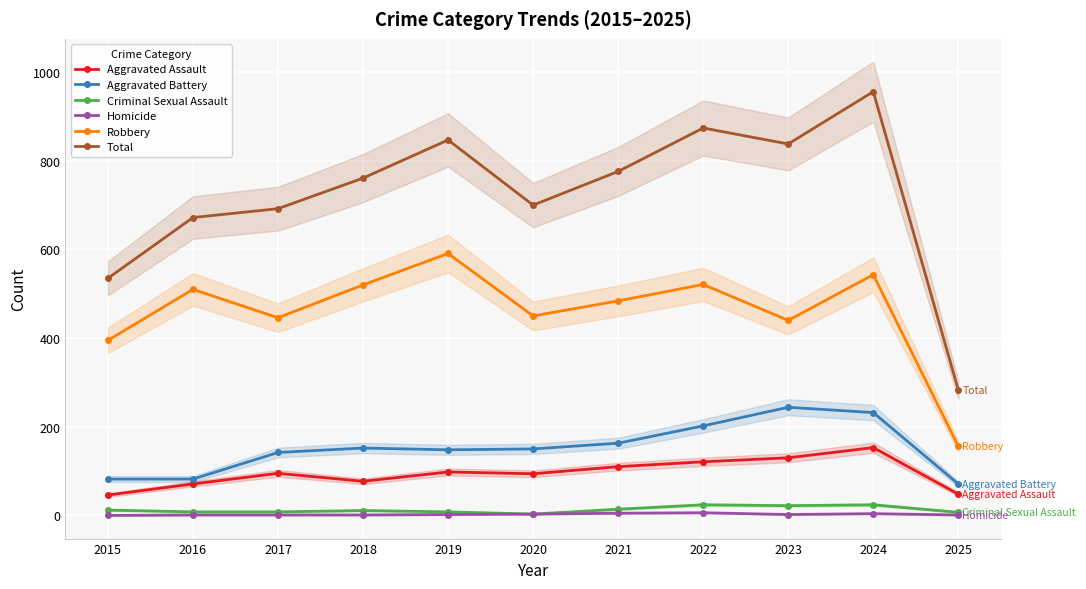

Between 2017 and 2024, which series saw the biggest shift?

Total